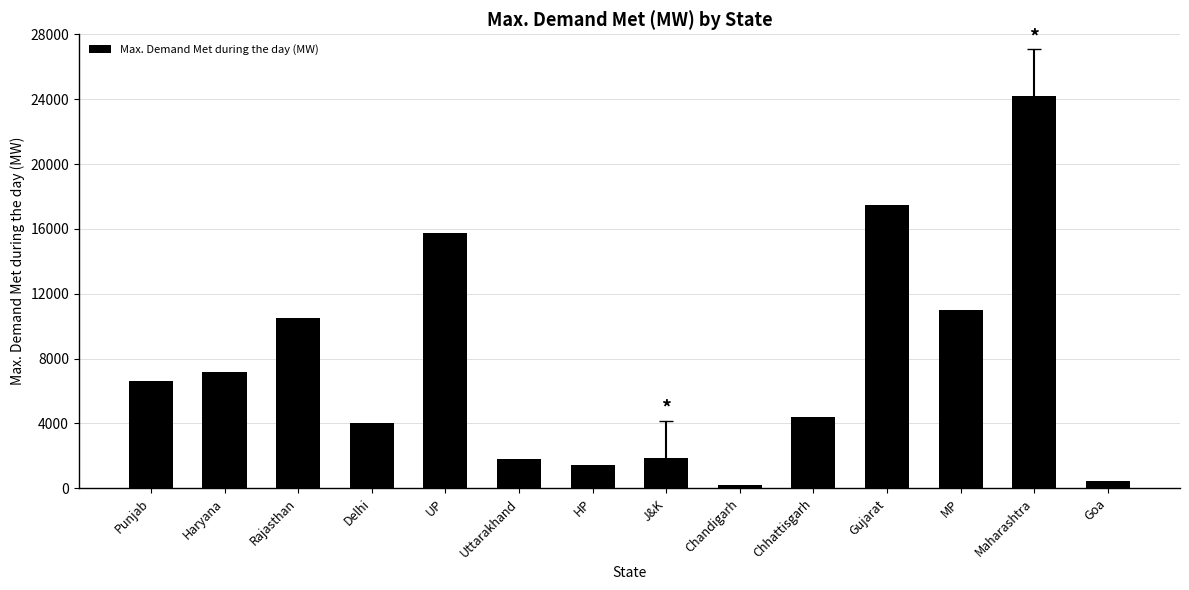

How many data points are less than 6639?

7